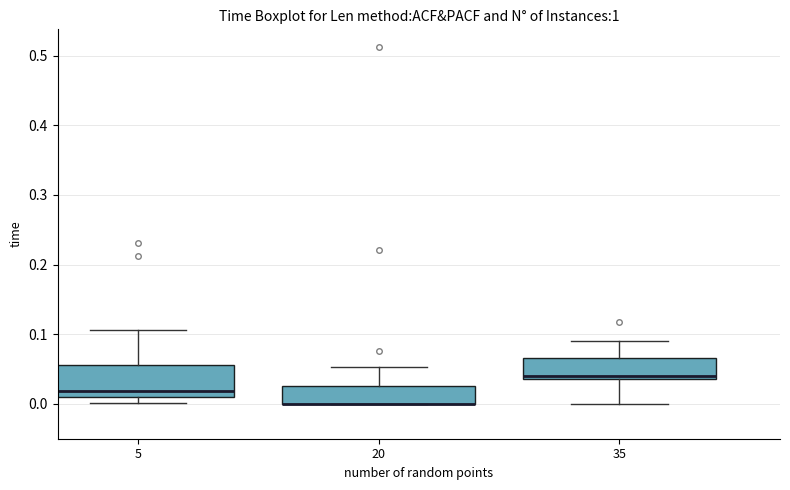

Reading left to right, transcribe this box plot: for each box, give where its median line is, the range the box spans, and where its two whiskers end, as read against the y-axis. The values are not printed on the chart, so give them approximately, as read against the axis.

5: median 0.02, box 0.01 to 0.06, whiskers 0.00 to 0.11
20: median 0.00 (drawn on the box's lower edge), box 0.00 to 0.03, whiskers 0.00 to 0.05
35: median 0.04 (just above the box's lower edge), box 0.04 to 0.07, whiskers 0.00 to 0.09